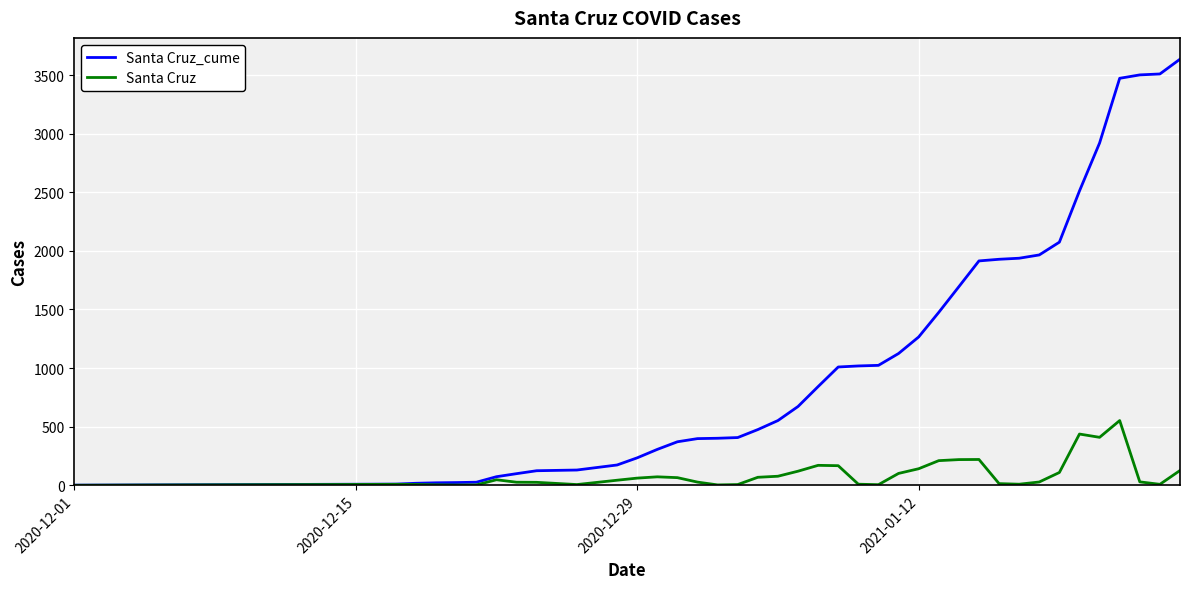

Which series has the largest total across all categories?

Santa Cruz_cume